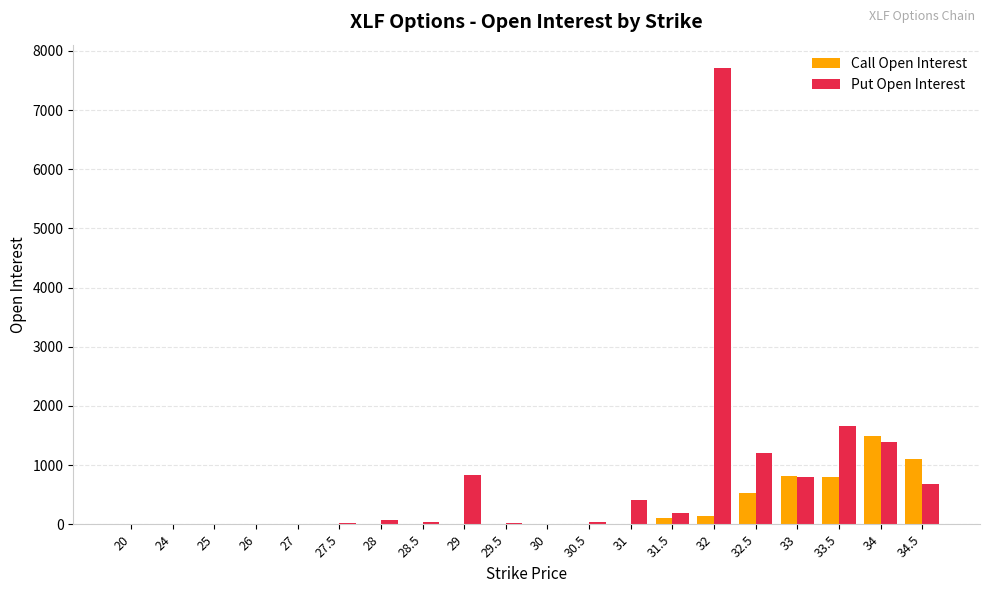

How many data points does each series have?

20